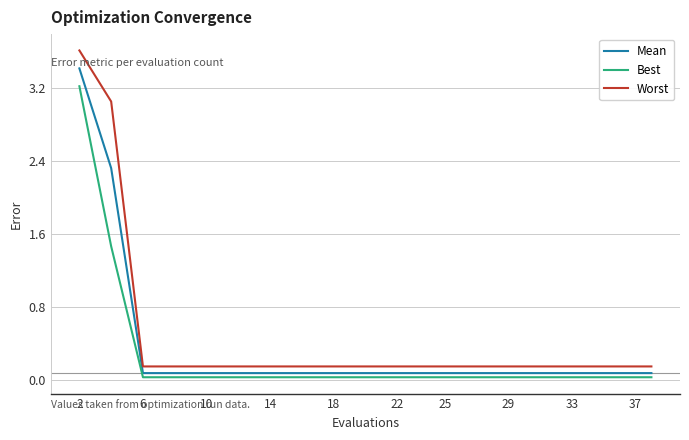

What is the difference between the maximum and minimum values in the Best series?

3.2